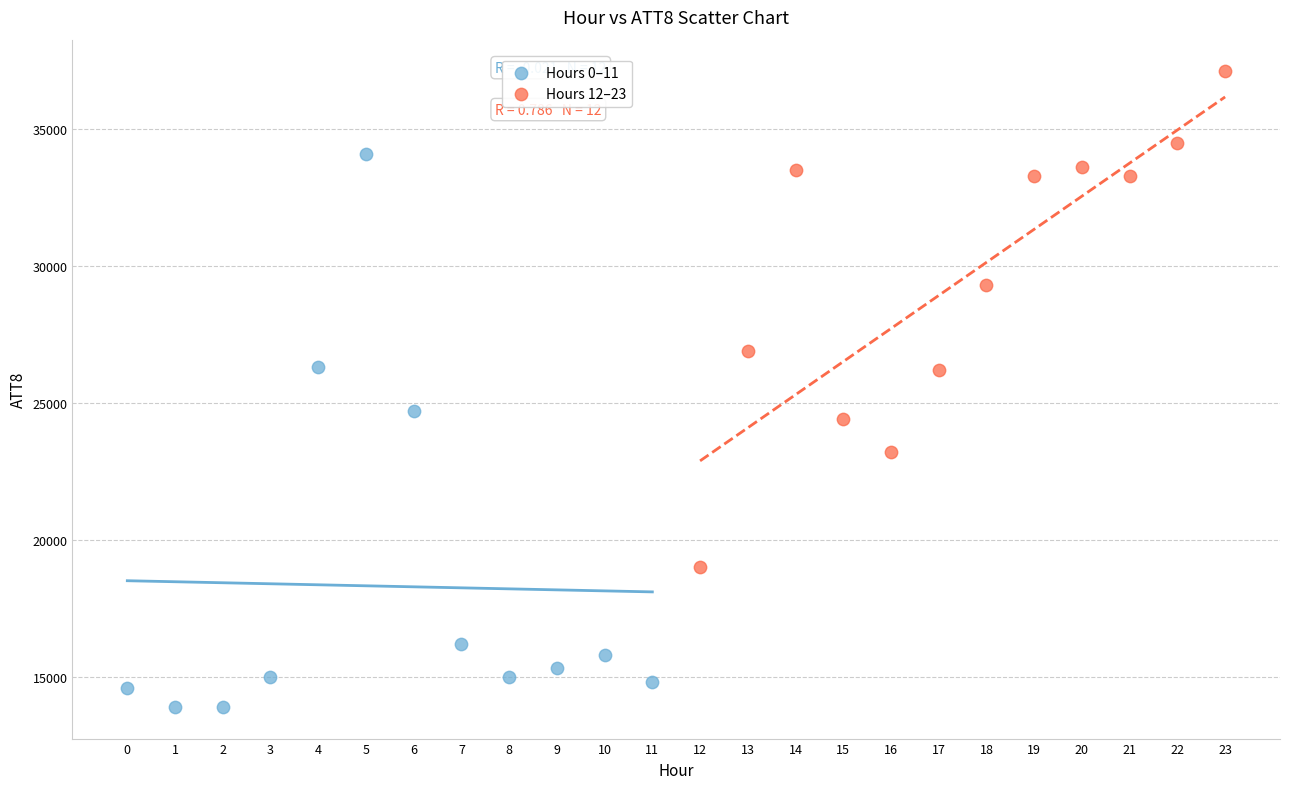

Which series has the largest Y range (max minus min)?

Hours 0–11